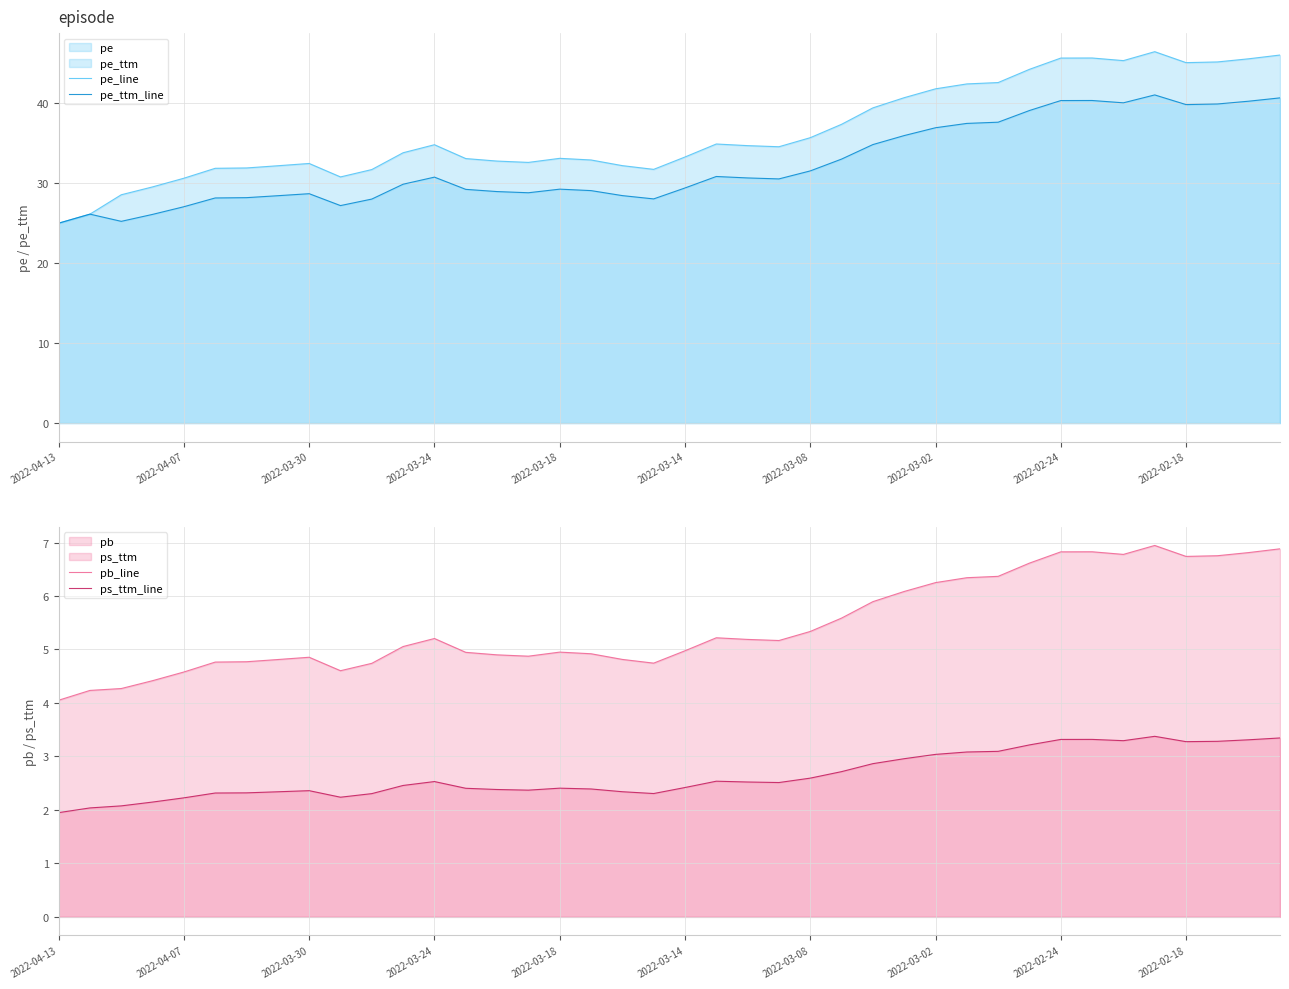

True or false: pe_ttm_line has a value of 44.1 at 2022-03-14.

False